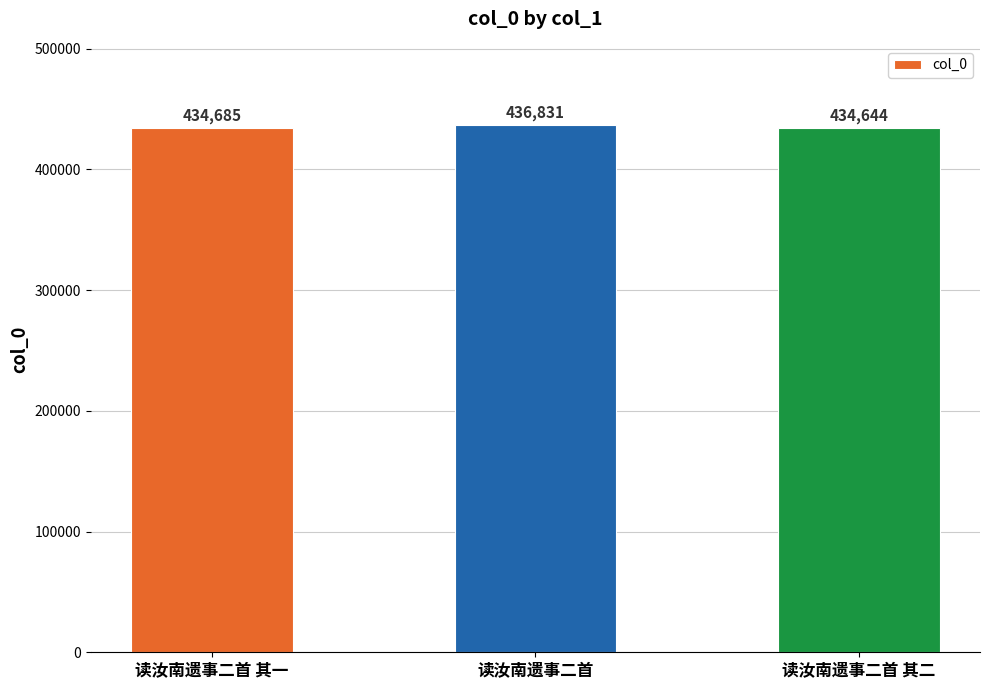

What is the label of the 2nd bar from the right?

读汝南遗事二首